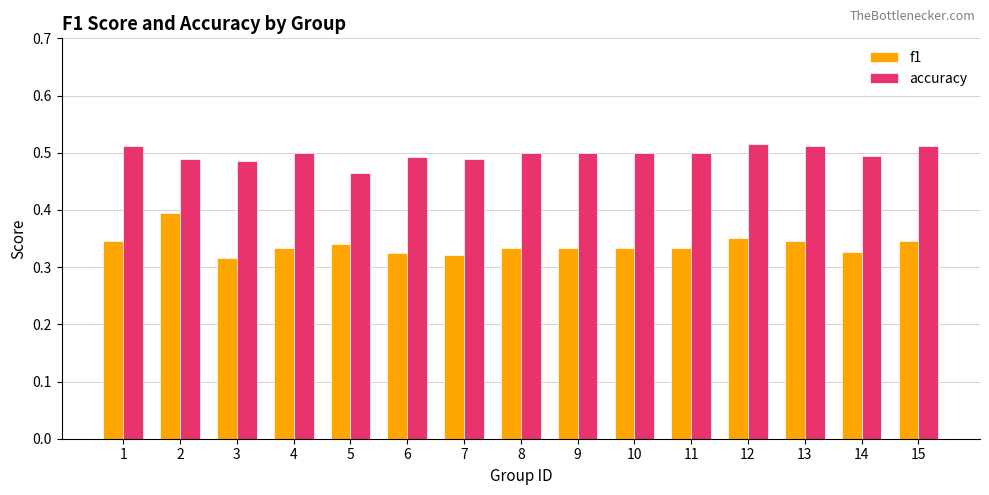

The f1 series shows 0.6 at 12. True or false?

False